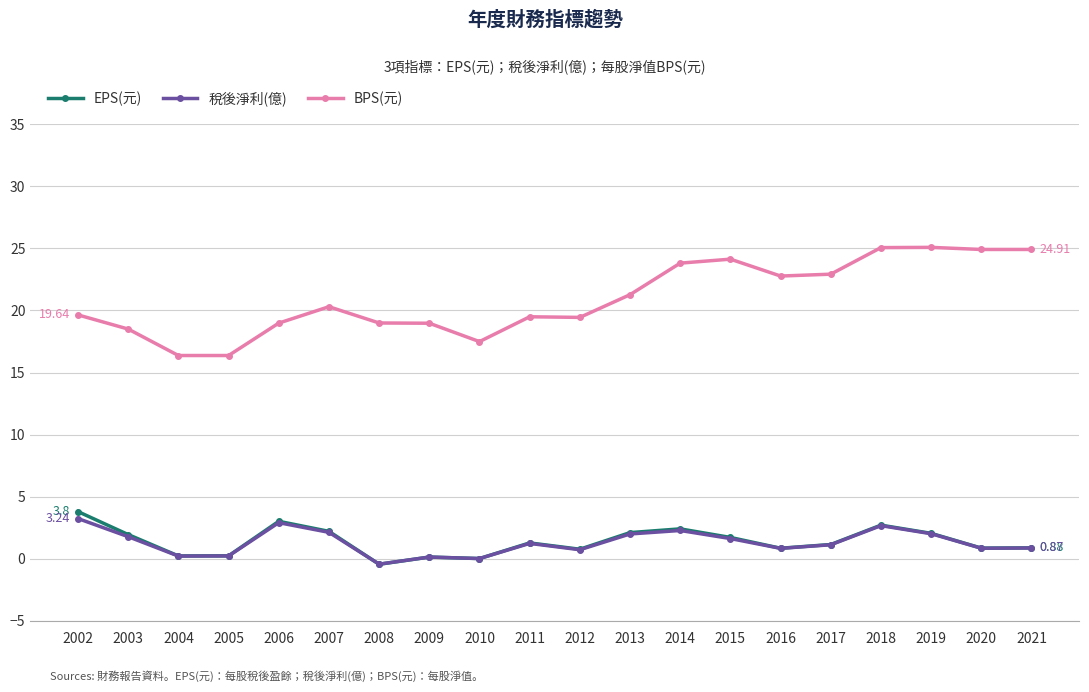

In EPS(元), how many points are higher than both neighbors (excluding endpoints)?

5